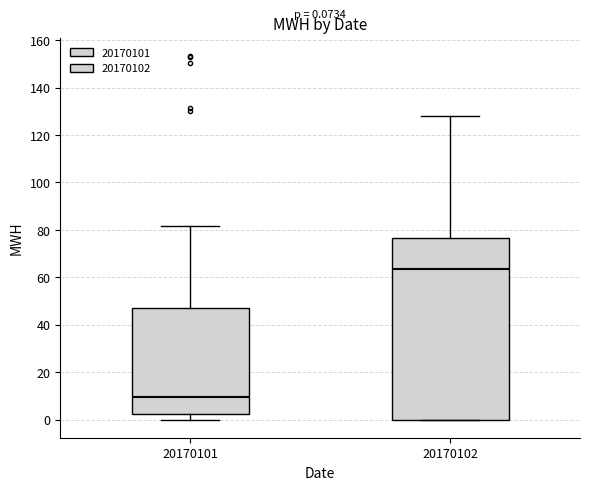

Comparing the boxes themselves (not the whiskers), which one is the tallest?

20170102